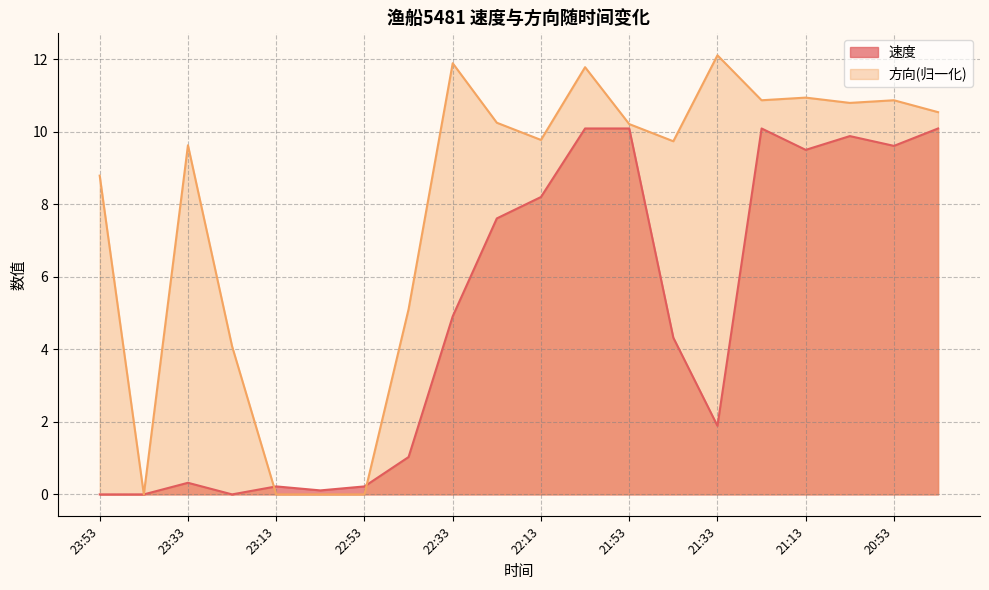

What position from the left is 21:03?

18